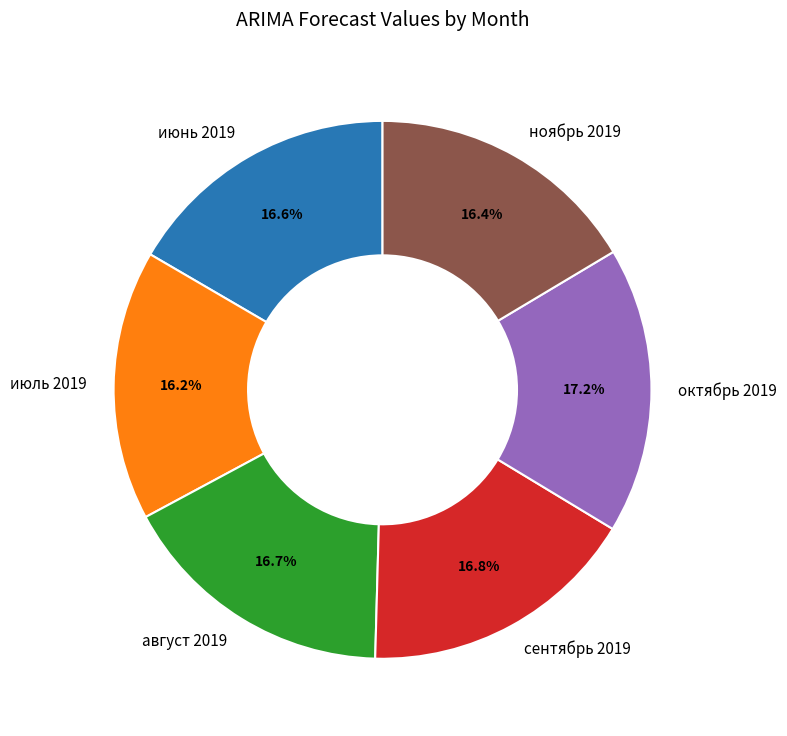

Is октябрь 2019 the majority of the pie?

No